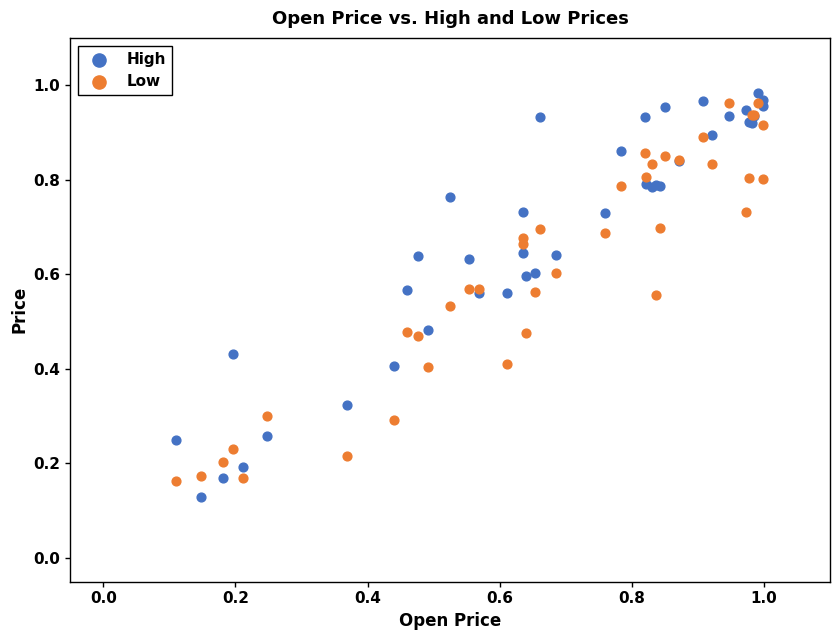

What are all the series names shown in the legend?

High, Low